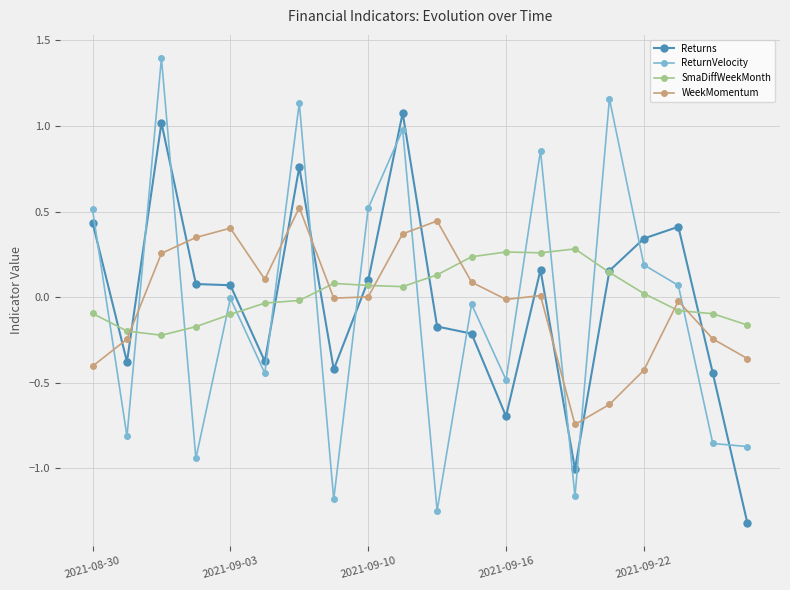

Which series has the largest total across all categories?

SmaDiffWeekMonth